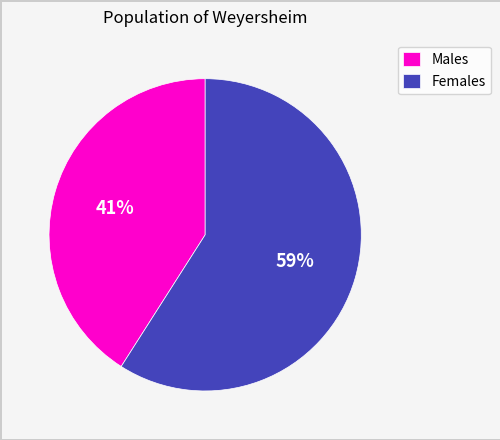

To the nearest percent, what is the difference between the largest and smallest slice percentages?

18%